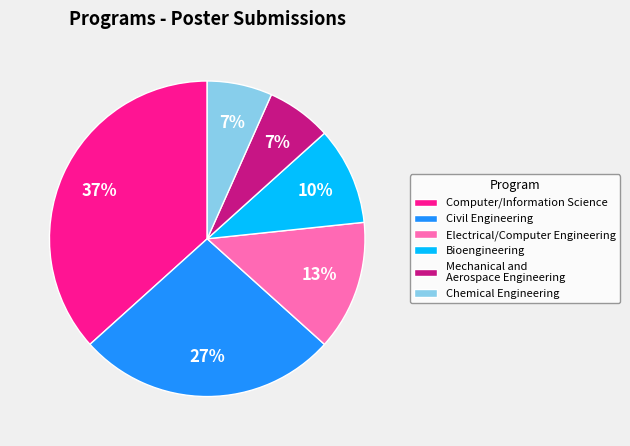

To the nearest percent, what percentage of the pie is Civil Engineering?

27%